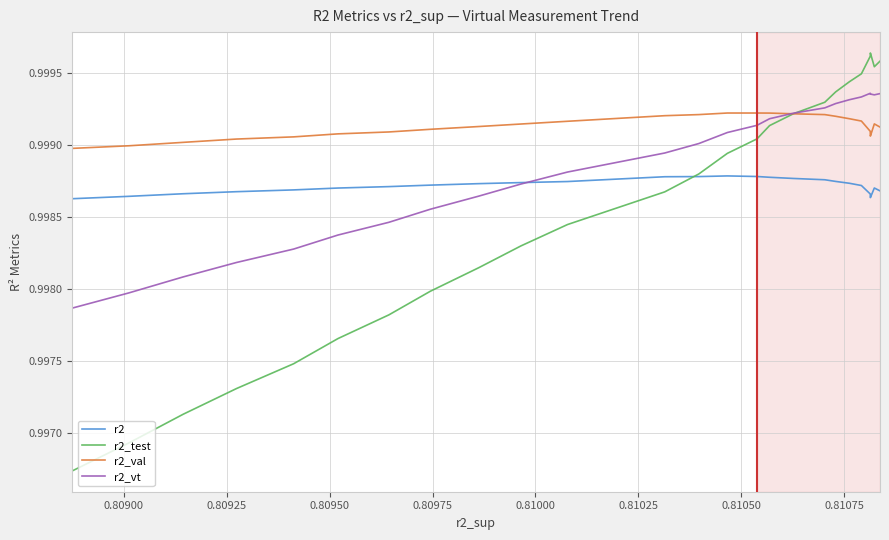

Reading right to left, extract all data points from this chart.

r2: 1.0	1.0	1.0	1.0	1.0	1.0	1.0	1.0	1.0	1.0	1.0	1.0	1.0	1.0	1.0	1.0	1.0	1.0	1.0	1.0	1.0	1.0	1.0	1.0	1.0
r2_test: 1.0	1.0	1.0	1.0	1.0	1.0	1.0	1.0	1.0	1.0	1.0	1.0	1.0	1.0	1.0	1.0	1.0	1.0	1.0	1.0	1.0	1.0	1.0	1.0	1.0
r2_val: 1.0	1.0	1.0	1.0	1.0	1.0	1.0	1.0	1.0	1.0	1.0	1.0	1.0	1.0	1.0	1.0	1.0	1.0	1.0	1.0	1.0	1.0	1.0	1.0	1.0
r2_vt: 1.0	1.0	1.0	1.0	1.0	1.0	1.0	1.0	1.0	1.0	1.0	1.0	1.0	1.0	1.0	1.0	1.0	1.0	1.0	1.0	1.0	1.0	1.0	1.0	1.0